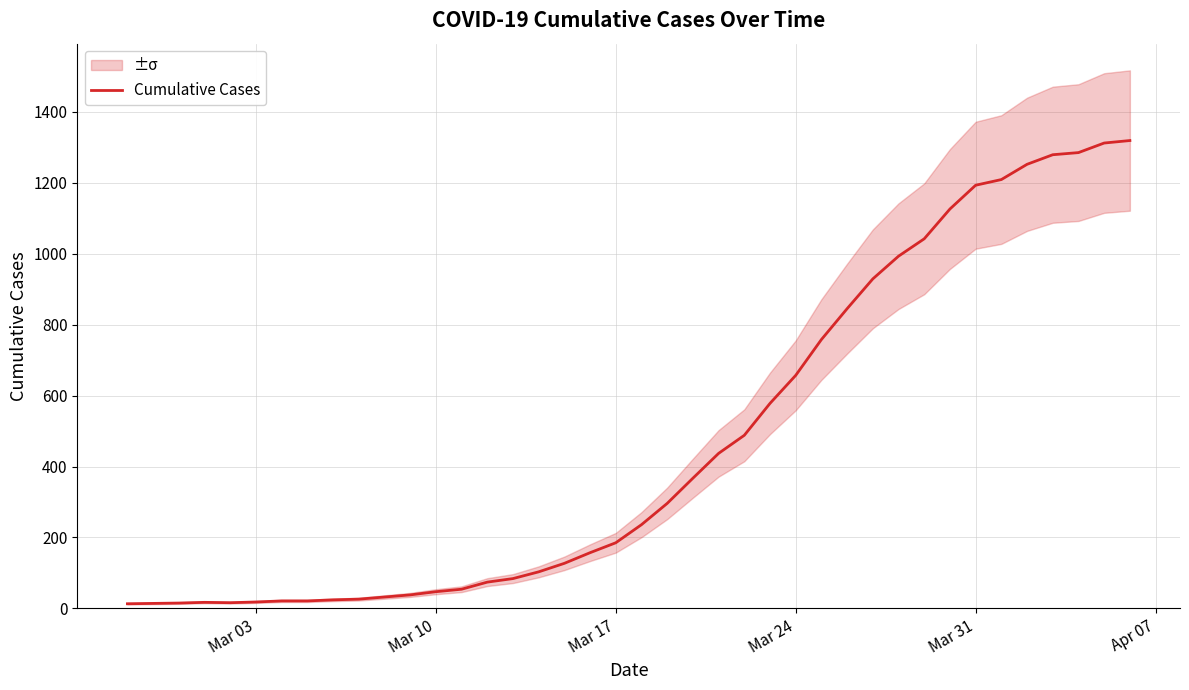

Count the number of data series in this chart.

1